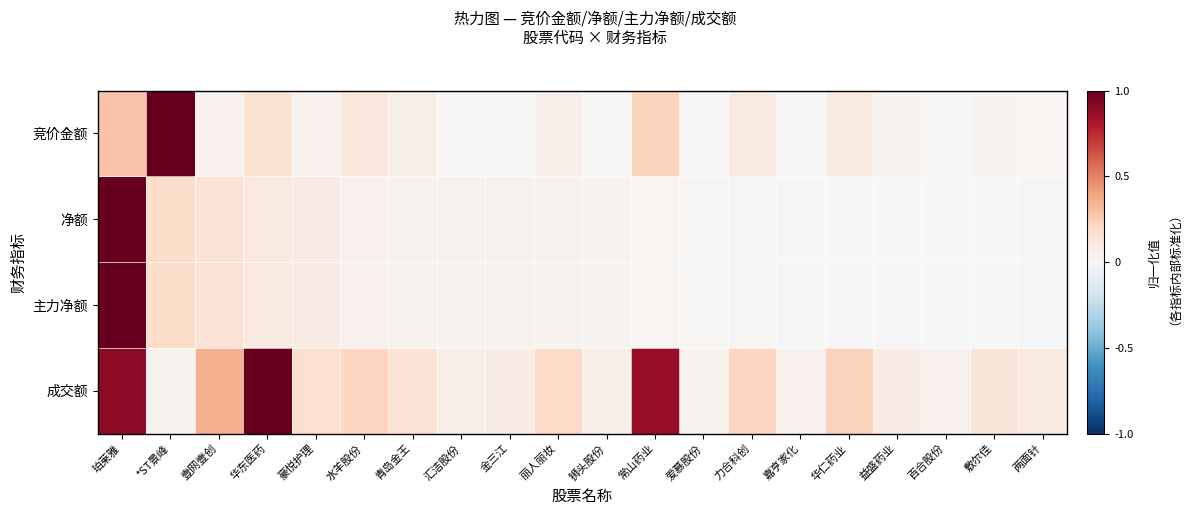

List the series in order of their peak value, lowest first.

竞价金额, 净额, 主力净额, 成交额